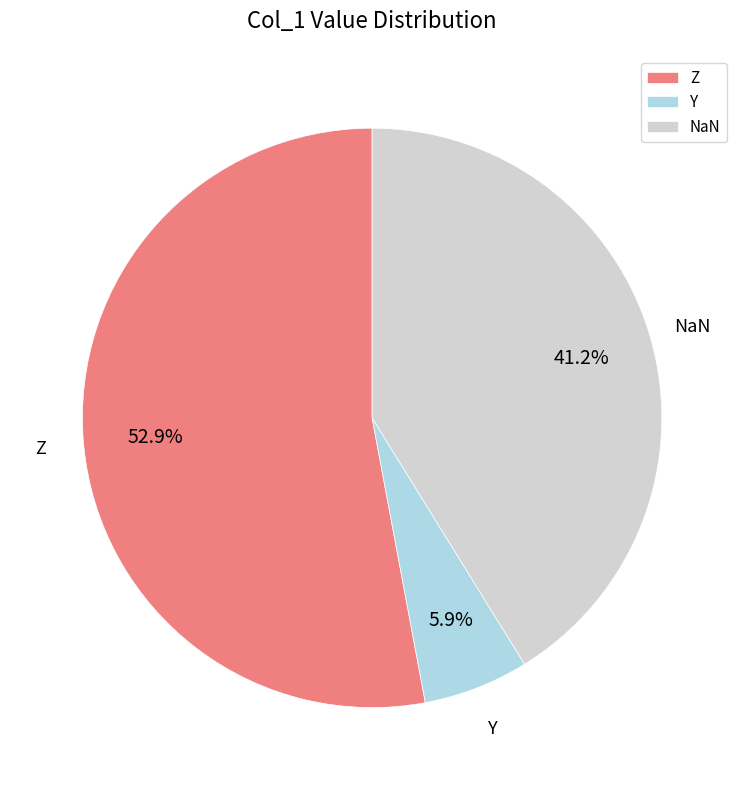

Combined, do NaN and Z account for over 50%?

Yes